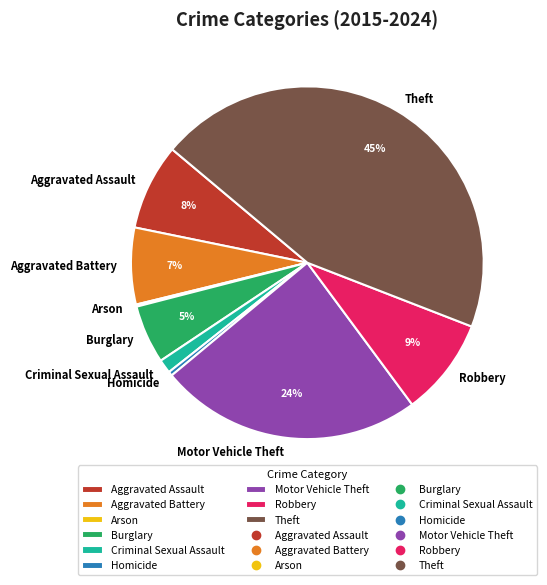

Does Robbery account for over 50% of the chart?

No